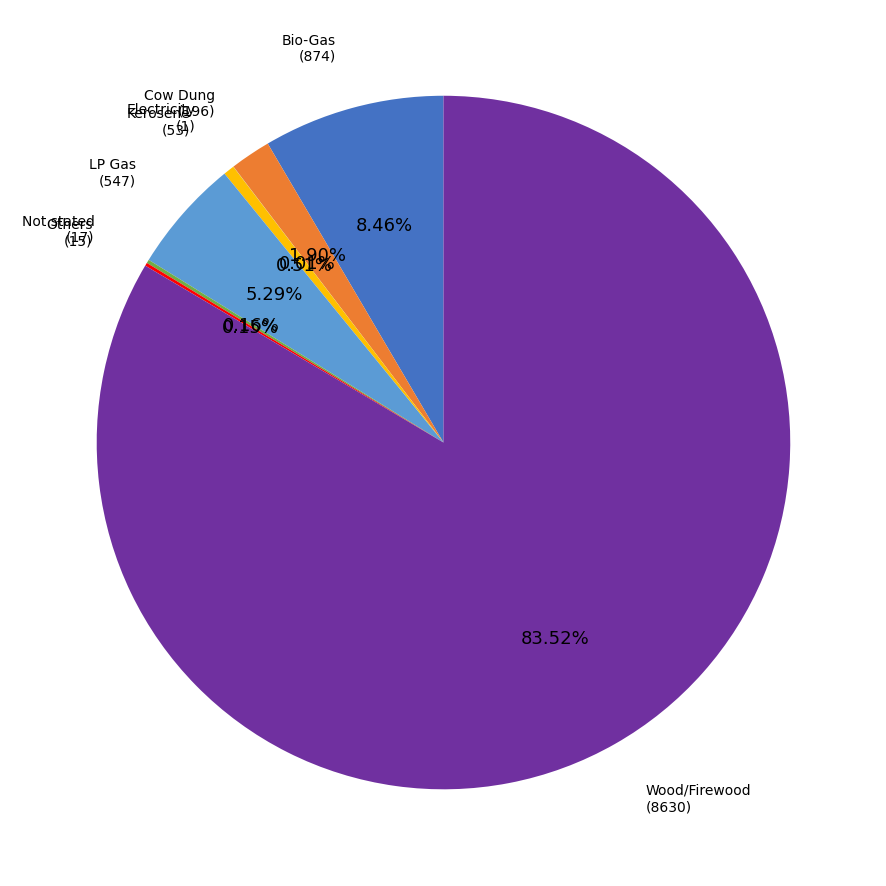

Is the sum of LP Gas and Cow Dung greater than half?

No